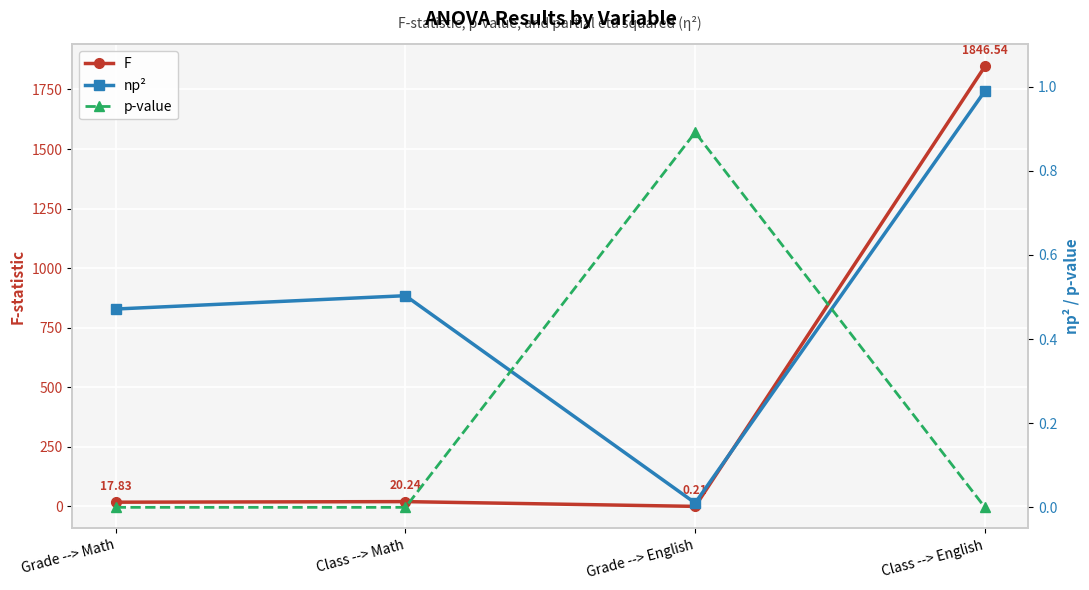

Between which two adjacent categories do F and p-value first intersect?

Class --> Math and Grade --> English